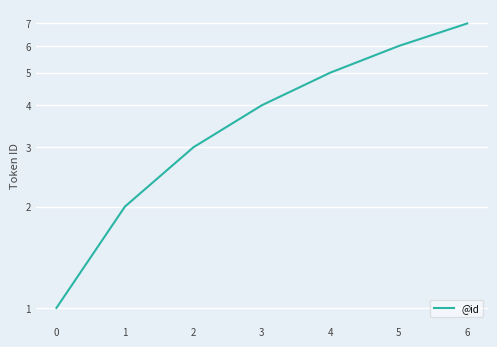

True or false: the data has more than 2 interior local peaks.

False